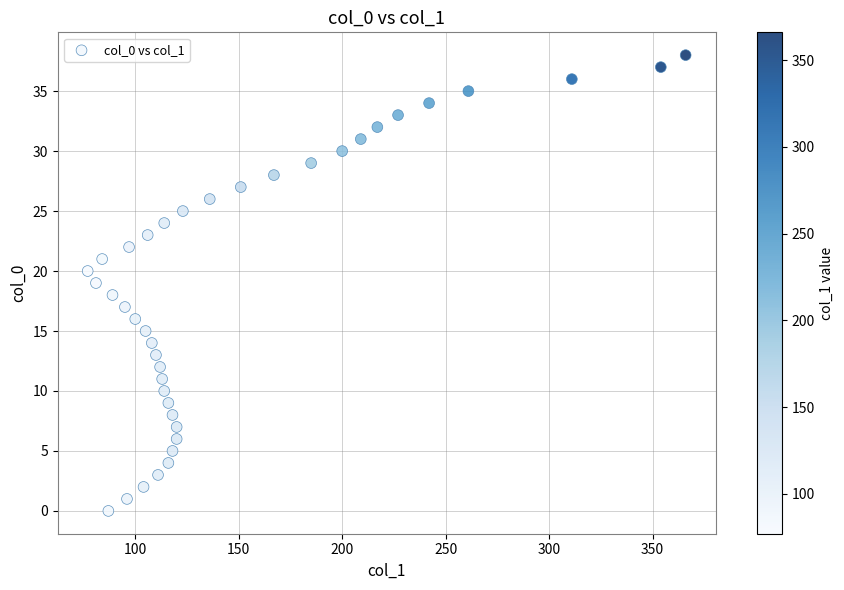

What is the range of Y values (max minus min)?

38